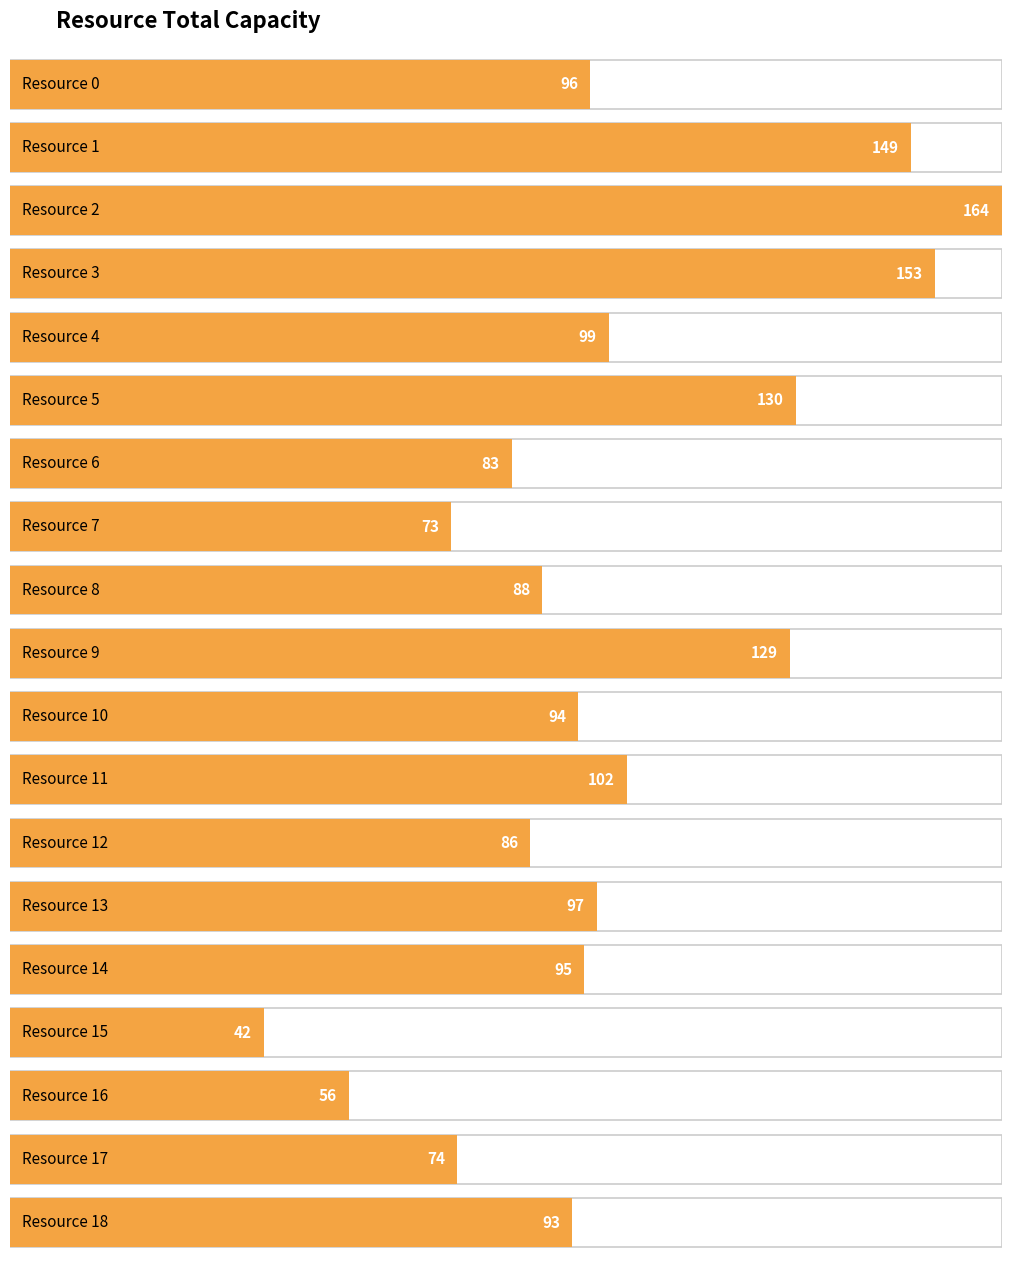

List the labels in order of value, largest first.

Resource 2, Resource 3, Resource 1, Resource 5, Resource 9, Resource 11, Resource 4, Resource 13, Resource 0, Resource 14, Resource 10, Resource 18, Resource 8, Resource 12, Resource 6, Resource 17, Resource 7, Resource 16, Resource 15